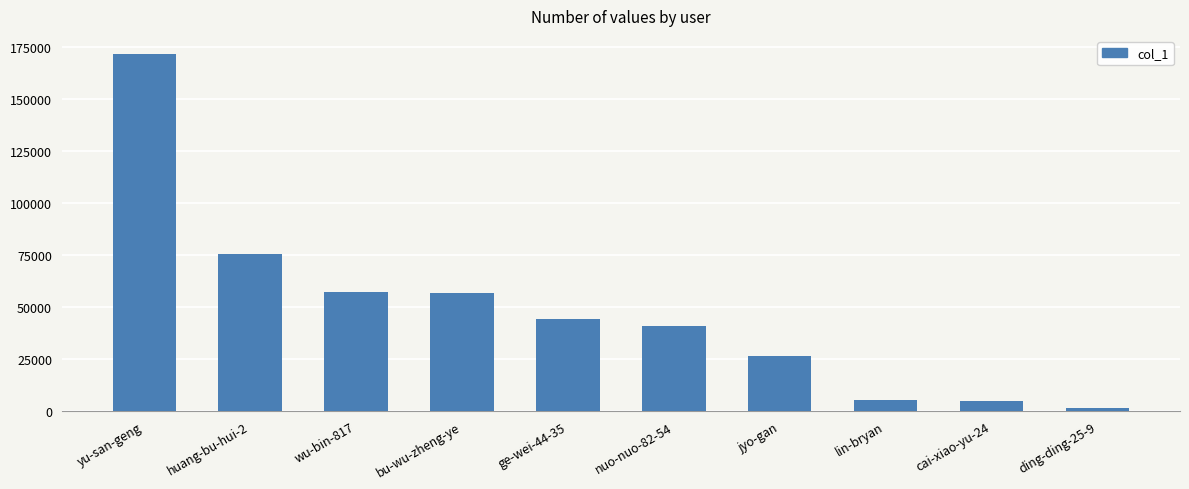

What is the change in value from jyo-gan to lin-bryan?

-21228